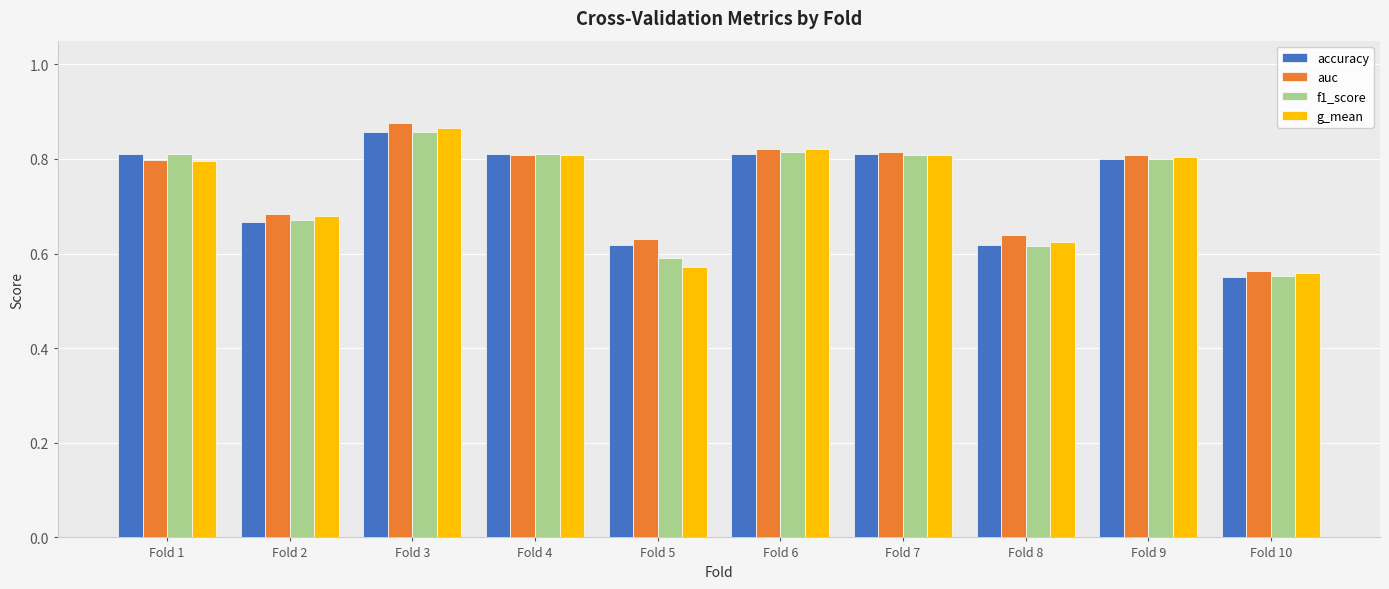

How many categories are shown in the chart?

10